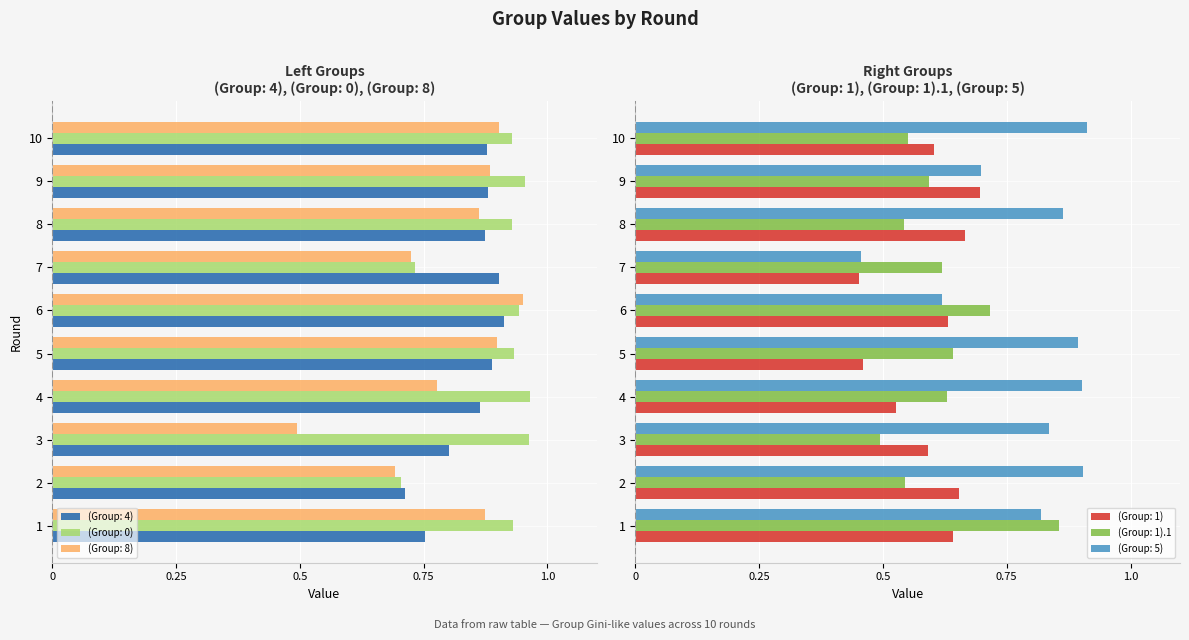

What is the value of the (Group: 1).1 bar at the 7th from the left?

0.6